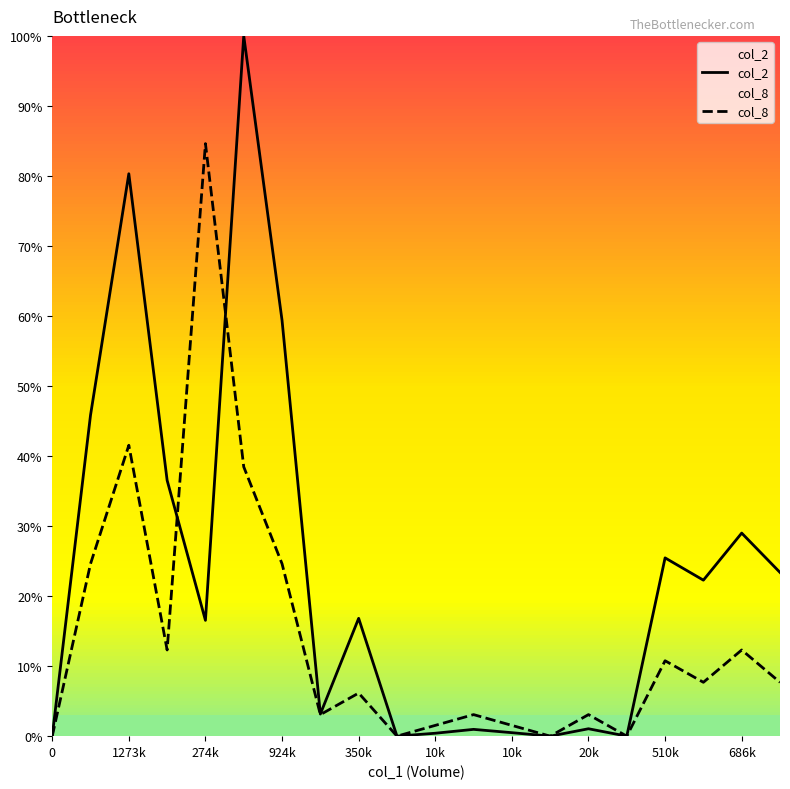

How many interior local valleys does the col_2 series have?

6